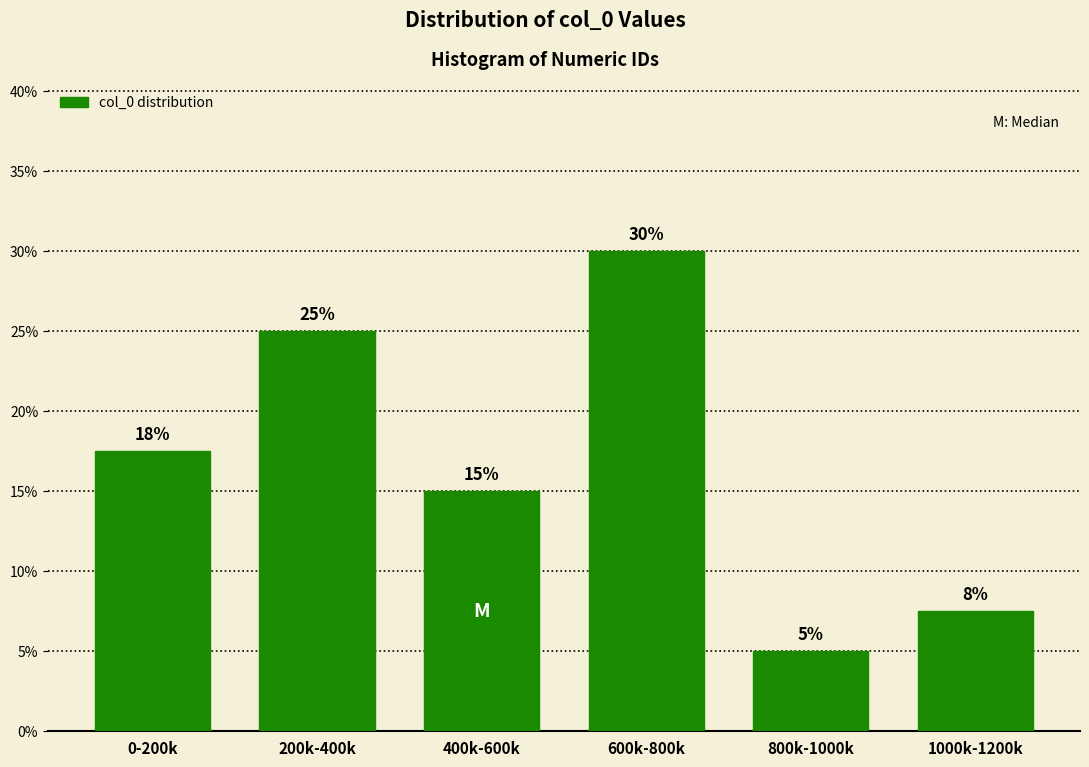

The value at 600k-800k is 19.2. True or false?

False